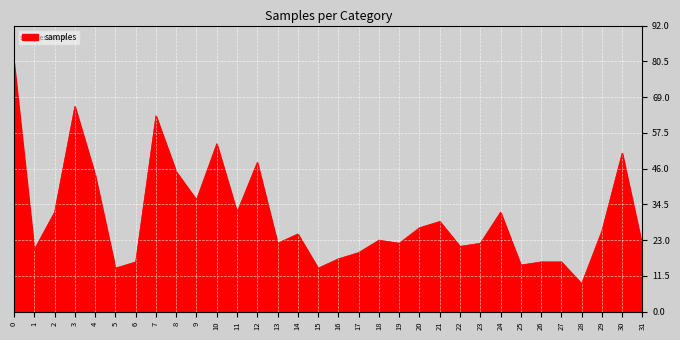

Is it true that the value at 13 is 22?

True